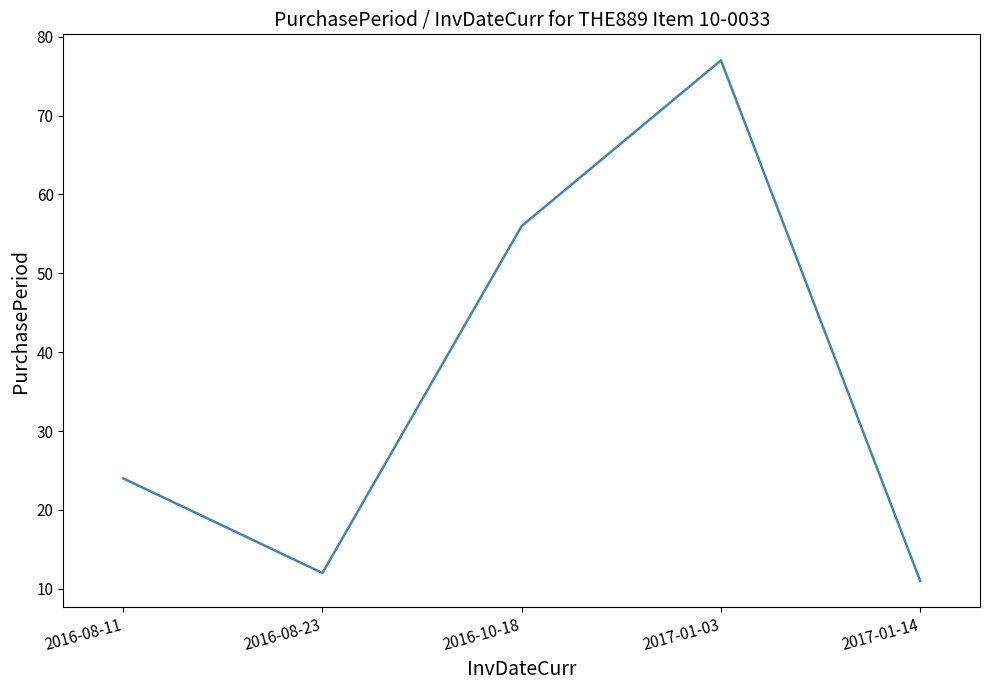

List the labels in order of value, smallest first.

2017-01-14, 2016-08-23, 2016-08-11, 2016-10-18, 2017-01-03